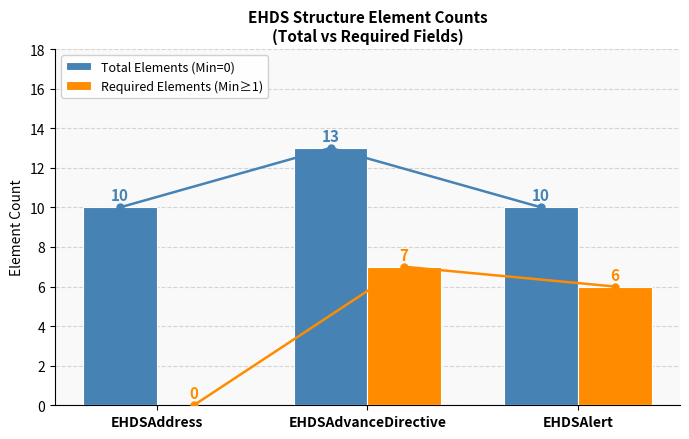

The Total Elements (Min=0) series shows 10 at EHDSAlert. True or false?

True